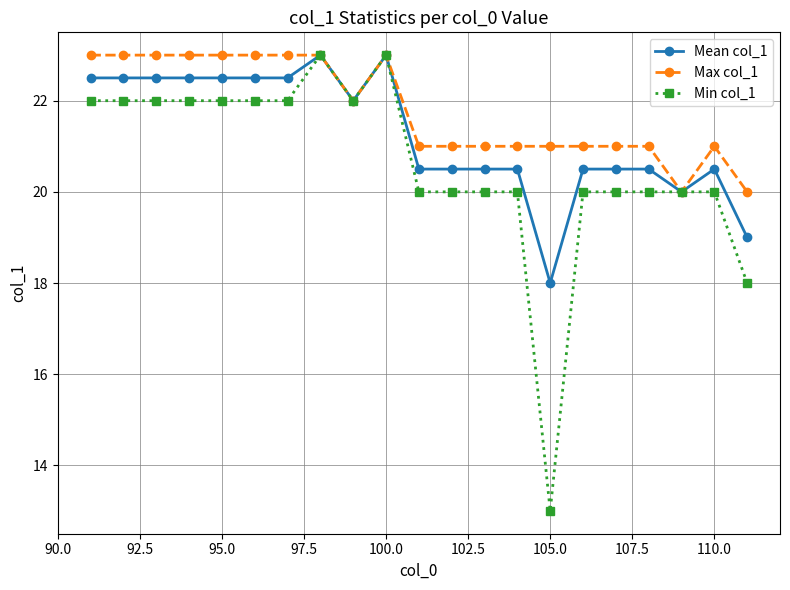

True or false: Max col_1 has more than 1 points higher than both neighbors.

True